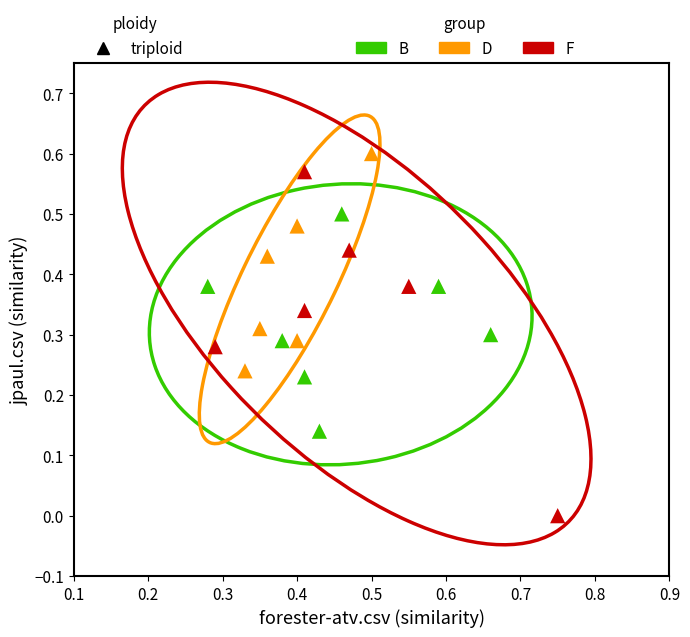

Which series has the largest Y range (max minus min)?

F